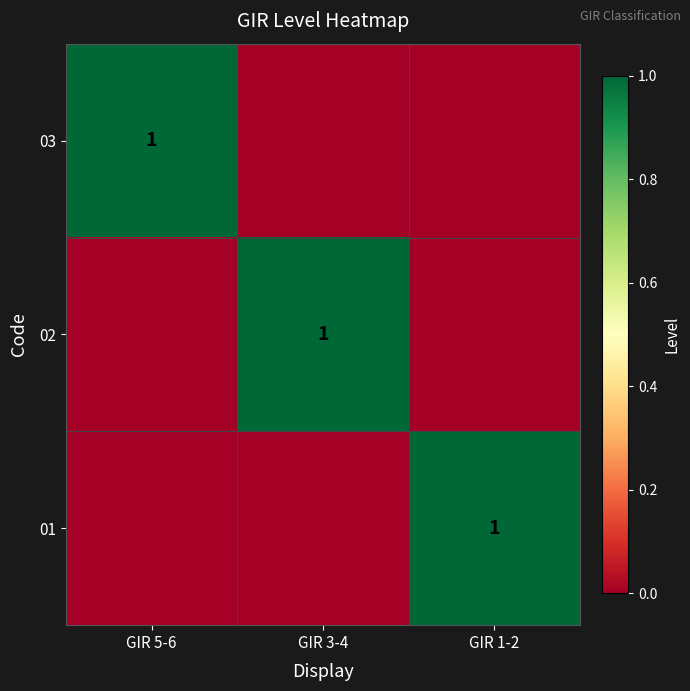

The value of 02 at GIR 3-4 is 1. True or false?

True